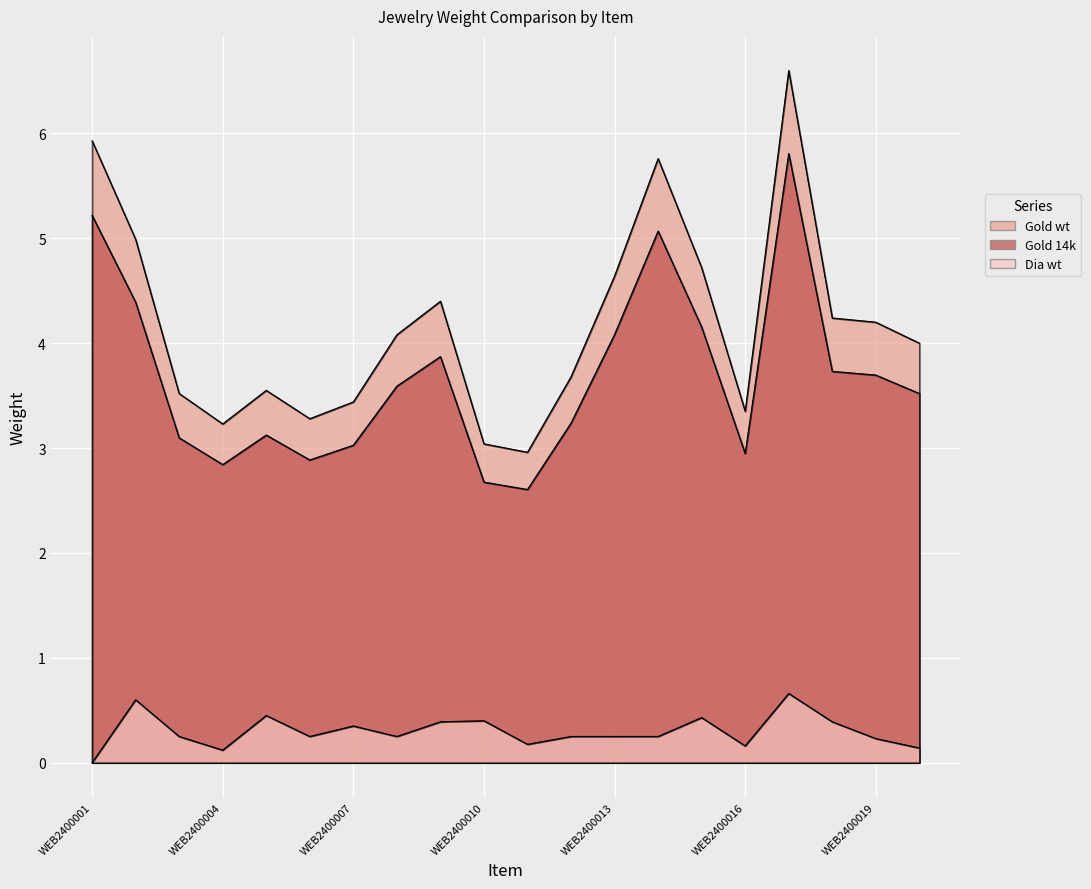

Where is the first local maximum for Gold 14k?

WEB2400005